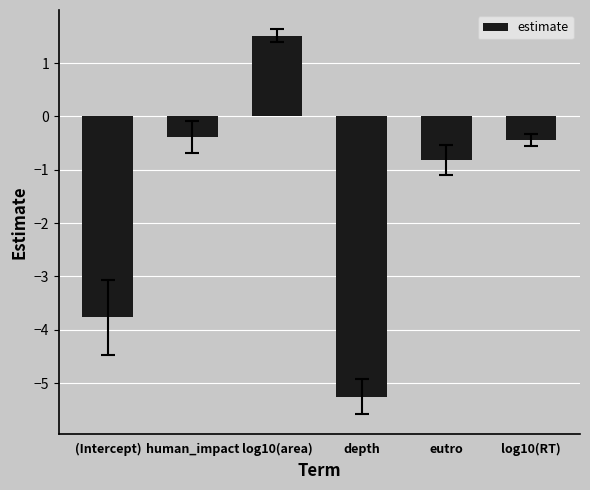

What is the label of the 2nd bar from the left?

human_impact